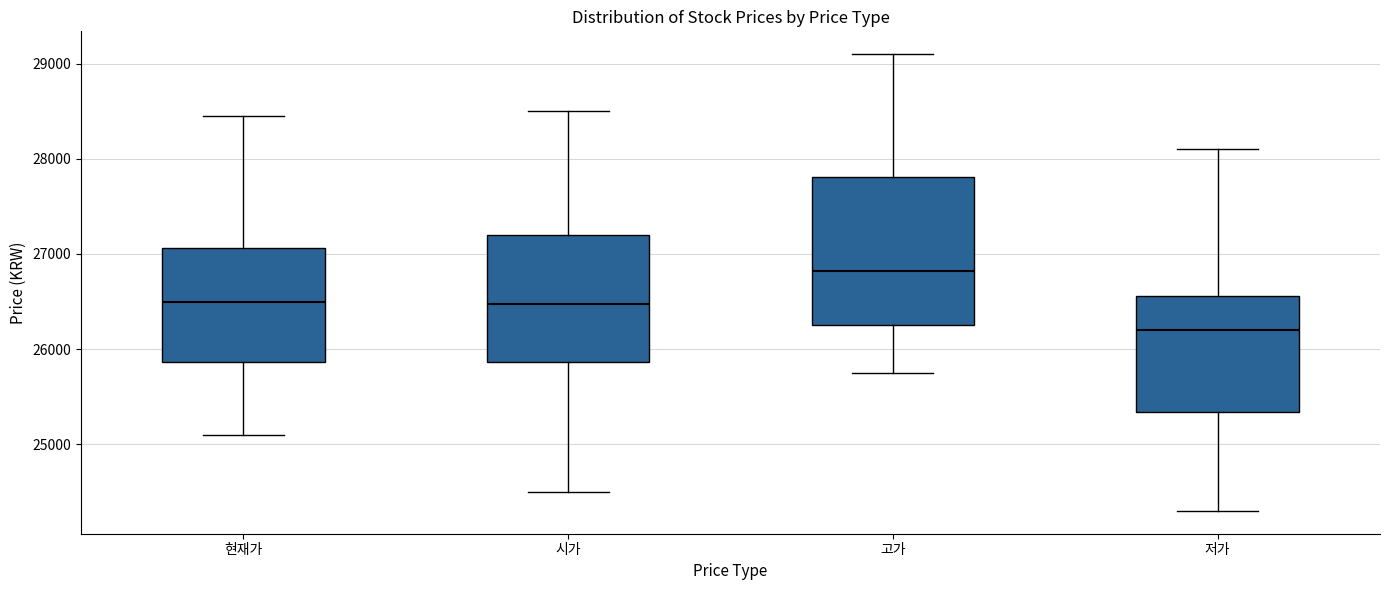

Which box's median line is the highest?

고가